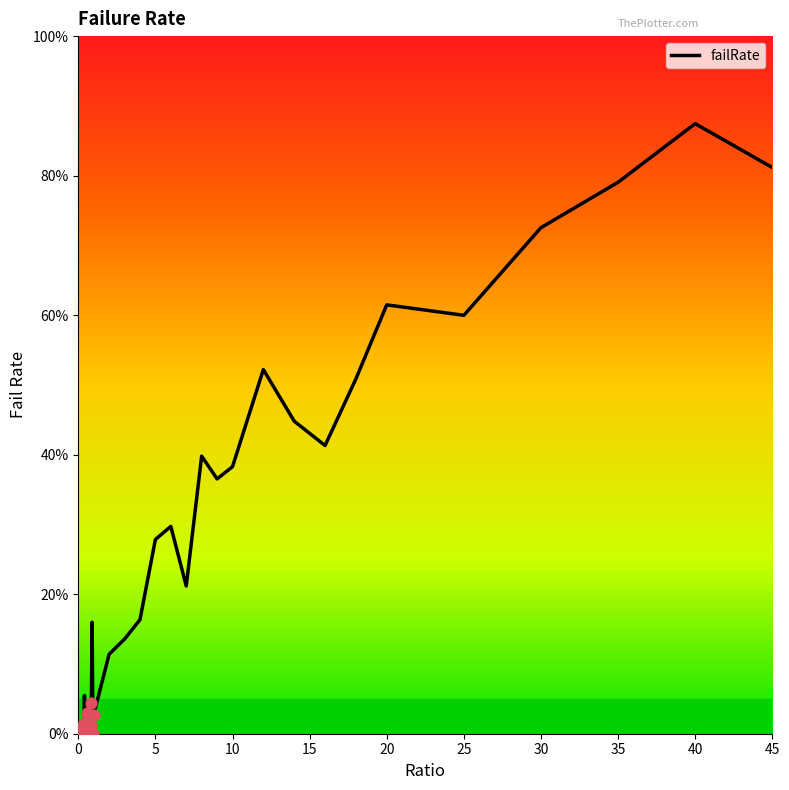

What is the ratio of the value at 10 to the value at 35?

0.5